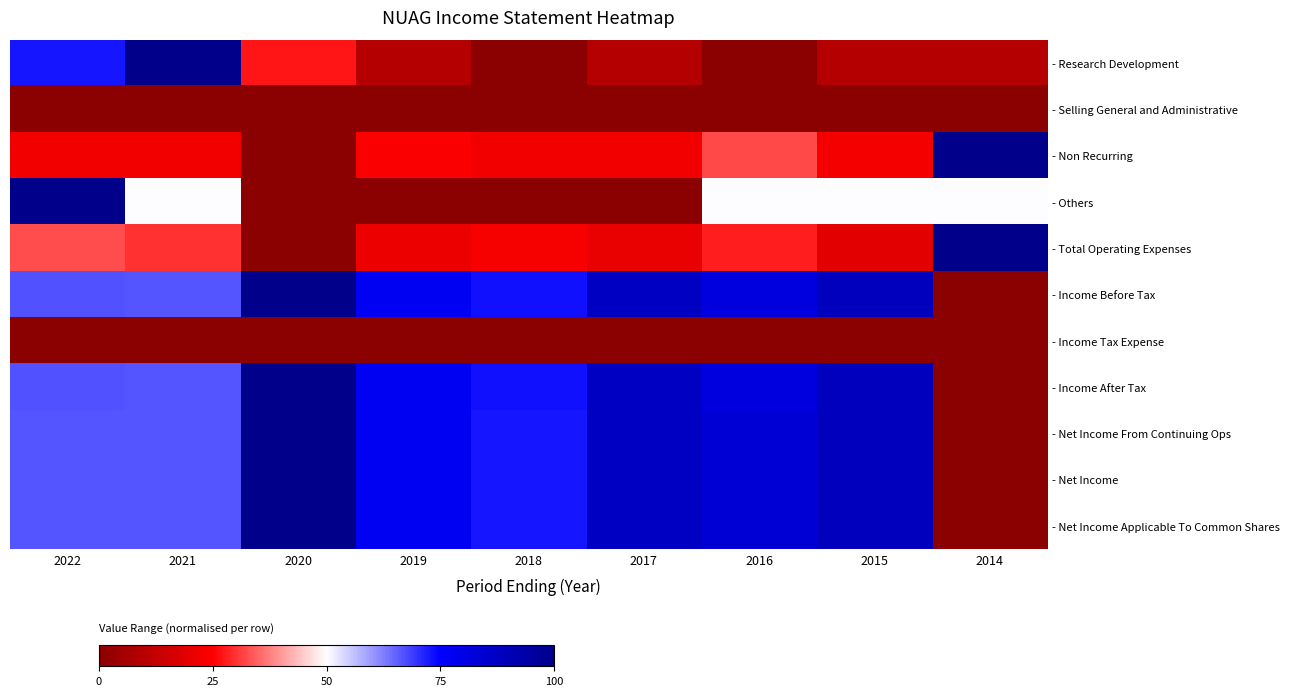

Reading right to left, extract all data points from this chart.

- Research Development: 2014=0.1	2015=0.1	2016=0.0	2017=0.1	2018=0.0	2019=0.1	2020=0.3	2021=1.0	2022=0.7
- Selling General and Administrative: 2014=0.0	2015=0.0	2016=0.0	2017=0.0	2018=0.0	2019=0.0	2020=0.0	2021=0.0	2022=0.0
- Non Recurring: 2014=1.0	2015=0.2	2016=0.3	2017=0.2	2018=0.2	2019=0.2	2020=0.0	2021=0.2	2022=0.2
- Others: 2014=0.5	2015=0.5	2016=0.5	2017=0.0	2018=0.0	2019=0.0	2020=0.0	2021=0.5	2022=1.0
- Total Operating Expenses: 2014=1.0	2015=0.2	2016=0.3	2017=0.2	2018=0.2	2019=0.2	2020=0.0	2021=0.3	2022=0.3
- Income Before Tax: 2014=0.0	2015=0.9	2016=0.8	2017=0.9	2018=0.7	2019=0.8	2020=1.0	2021=0.7	2022=0.7
- Income Tax Expense: 2014=0.0	2015=0.0	2016=0.0	2017=0.0	2018=0.0	2019=0.0	2020=0.0	2021=0.0	2022=0.0
- Income After Tax: 2014=0.0	2015=0.9	2016=0.8	2017=0.9	2018=0.7	2019=0.8	2020=1.0	2021=0.7	2022=0.7
- Net Income From Continuing Ops: 2014=0.0	2015=0.9	2016=0.8	2017=0.9	2018=0.7	2019=0.8	2020=1.0	2021=0.7	2022=0.7
- Net Income: 2014=0.0	2015=0.9	2016=0.8	2017=0.9	2018=0.7	2019=0.8	2020=1.0	2021=0.7	2022=0.7
- Net Income Applicable To Common Shares: 2014=0.0	2015=0.9	2016=0.8	2017=0.9	2018=0.7	2019=0.8	2020=1.0	2021=0.7	2022=0.7